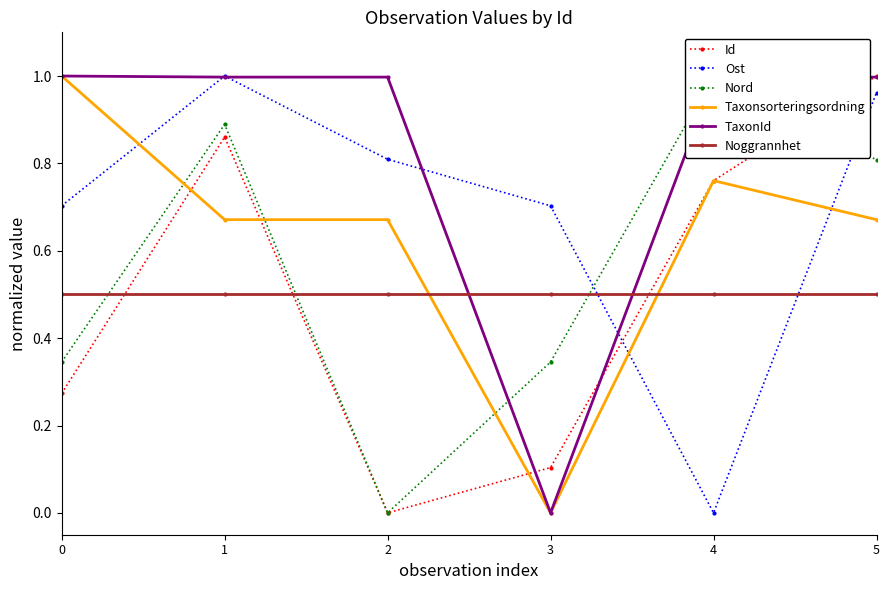

What is the value of the Taxonsorteringsordning point at the 2nd from the left?

0.7